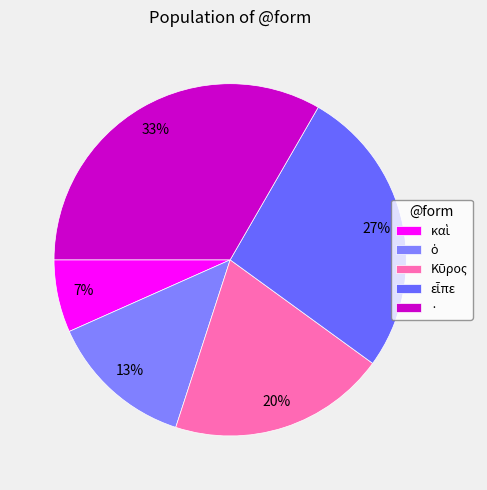

How many slices are in this pie chart?

5